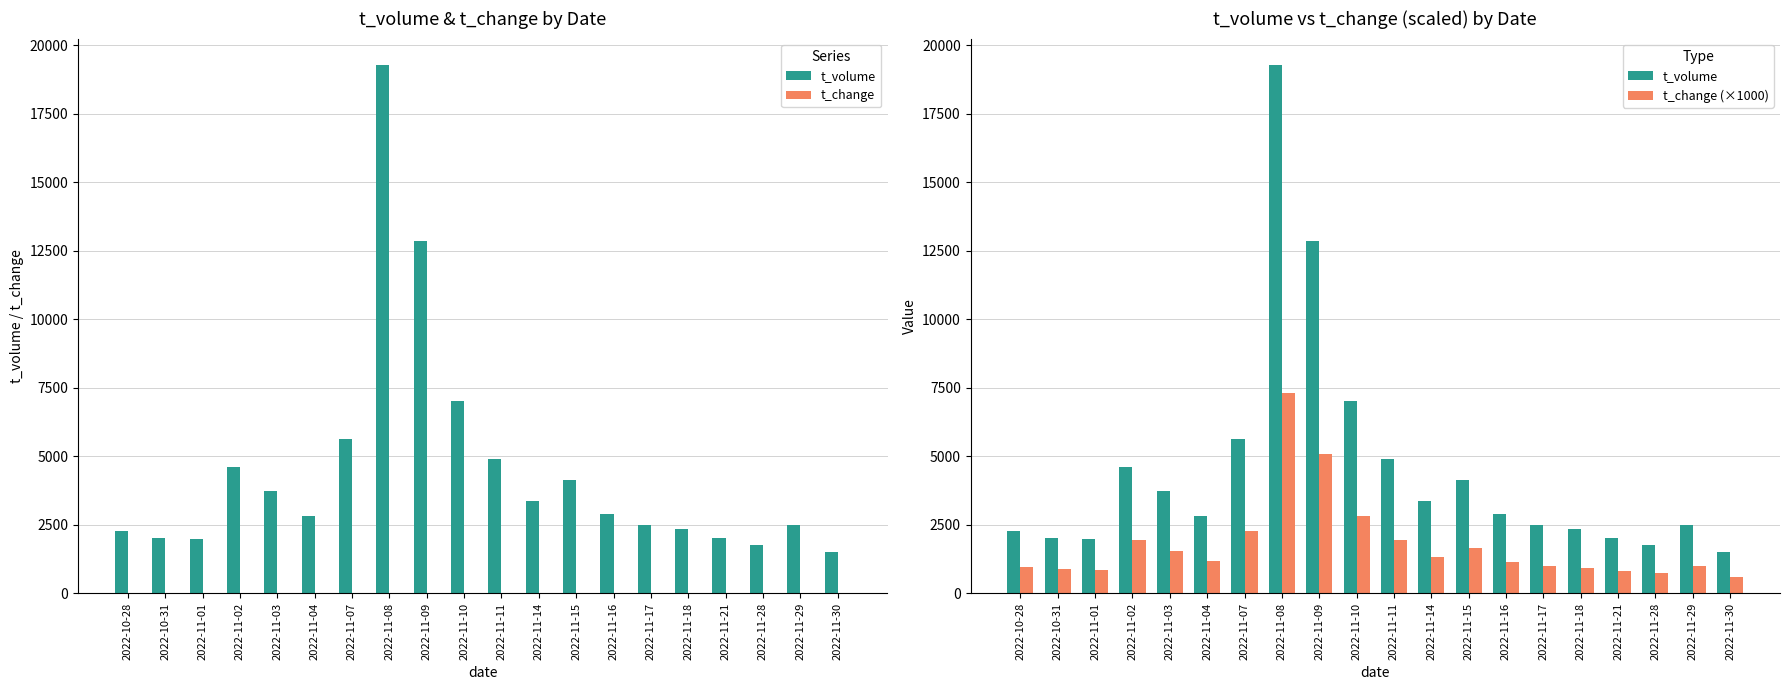

Reading right to left, list all the values displayed in this chart.

t_volume: 1514.0	2500.0	1755.0	2010.0	2331.0	2498.0	2913.0	4119.0	3372.0	4895.0	7033.0	12851.0	19285.0	5648.0	2816.0	3727.0	4620.0	1990.0	2020.0	2264.0
t_change: 0.6	1.0	0.7	0.8	0.9	1.0	1.1	1.6	1.3	1.9	2.8	5.1	7.3	2.3	1.2	1.5	1.9	0.9	0.9	1.0
t_change (×1000): 610.0	1010.0	730.0	810.0	930.0	990.0	1150.0	1640.0	1340.0	1950.0	2810.0	5080.0	7330.0	2270.0	1170.0	1540.0	1940.0	860.0	890.0	960.0